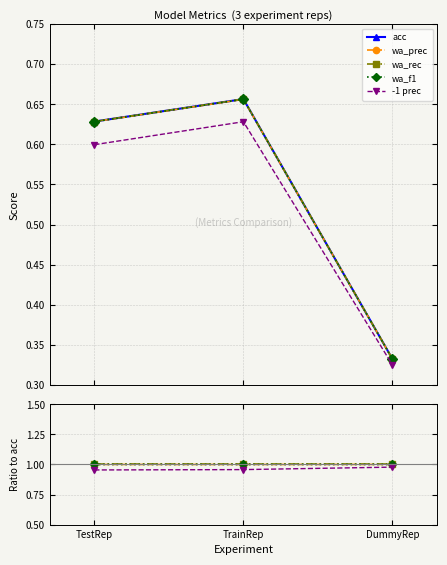

What position from the right is TrainRep?

2